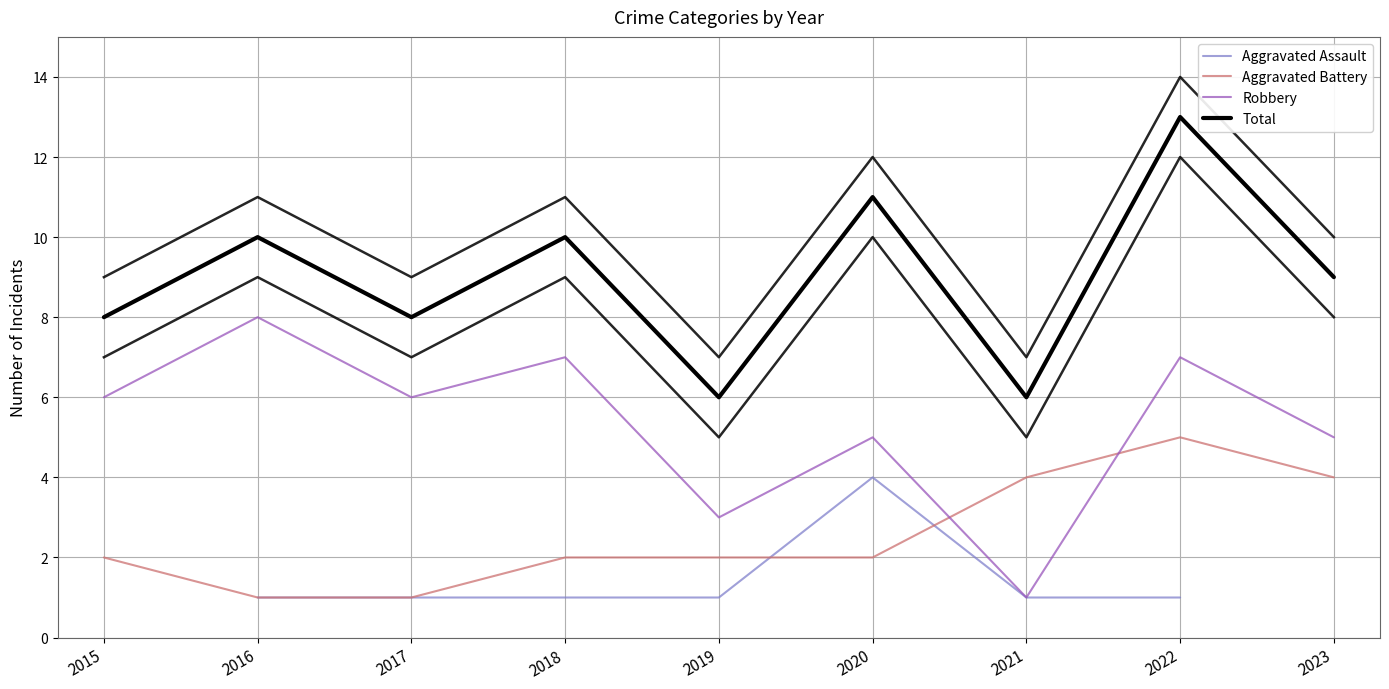

Does the chart have visible grid lines?

Yes